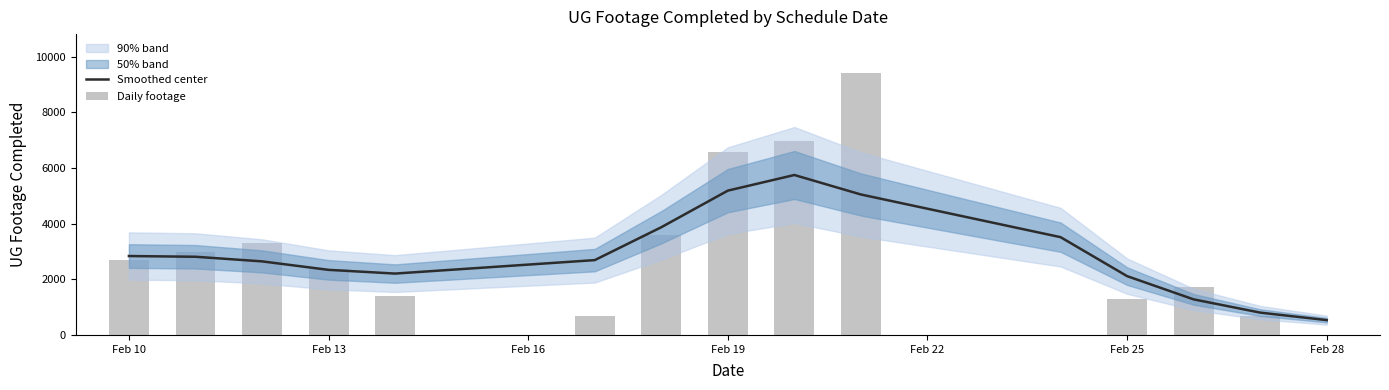

True or false: Smoothed center has a value of 777.2 at 12.

False